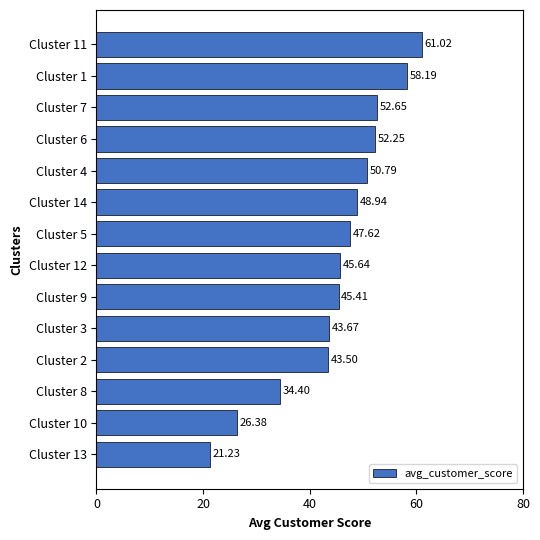

What is the sum of all values?

631.7